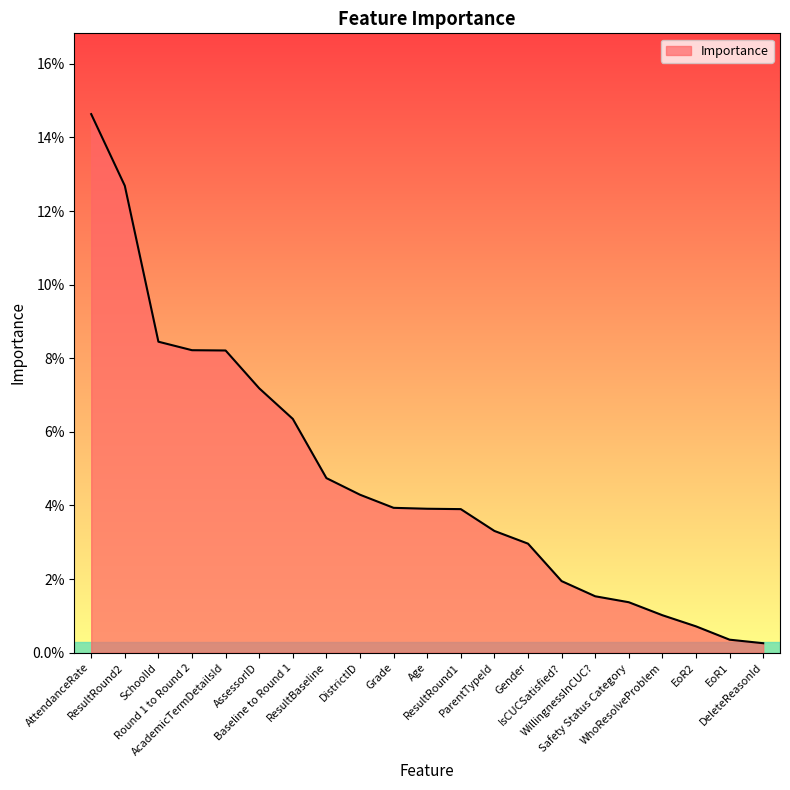

The chart shows a value of 0.0 at WillingnessInCUC?. True or false?

False